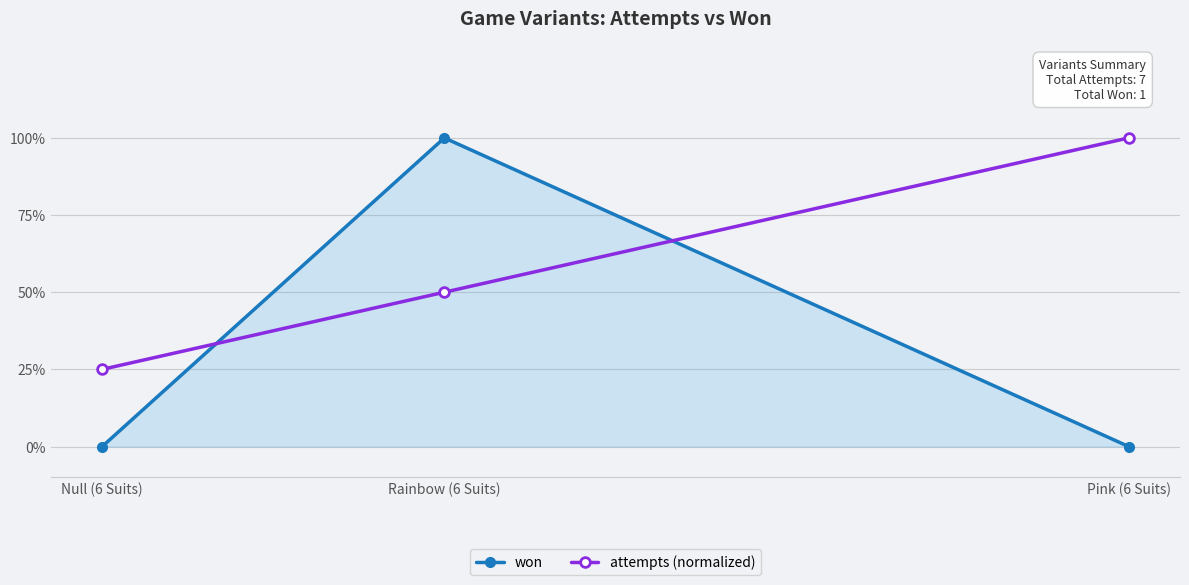

Does the chart have visible grid lines?

Yes